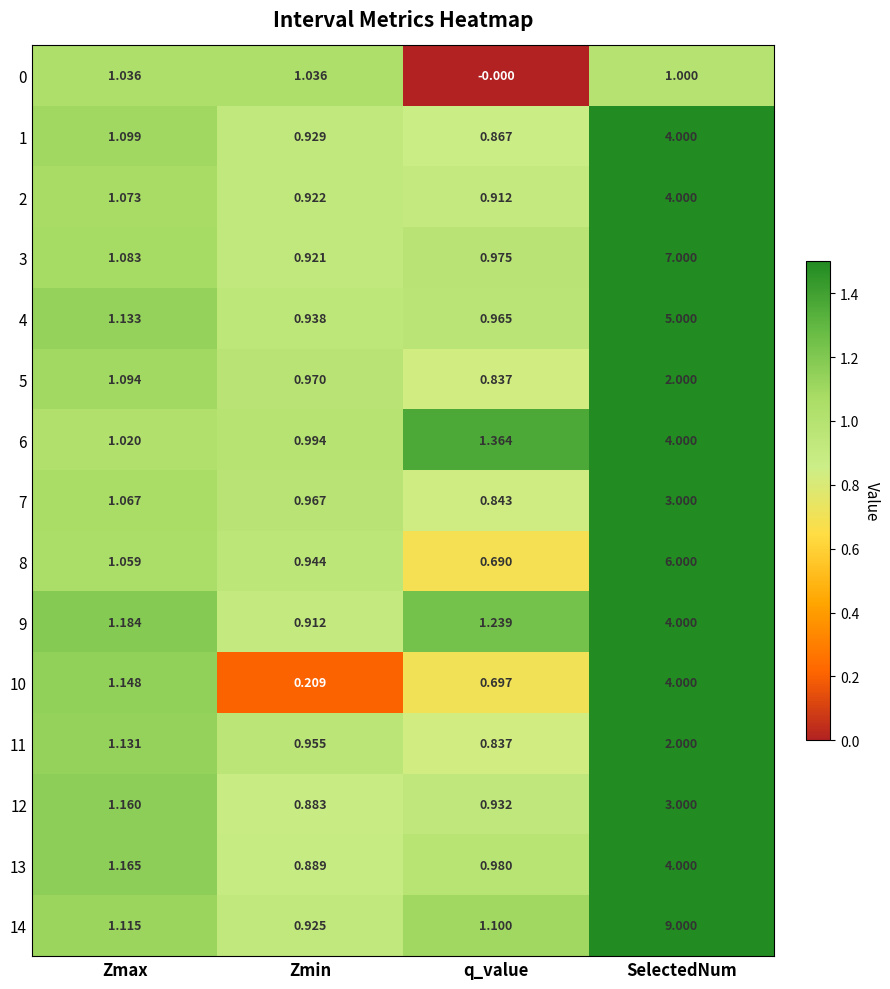

Where is 0 nearest to the value 0?

q_value